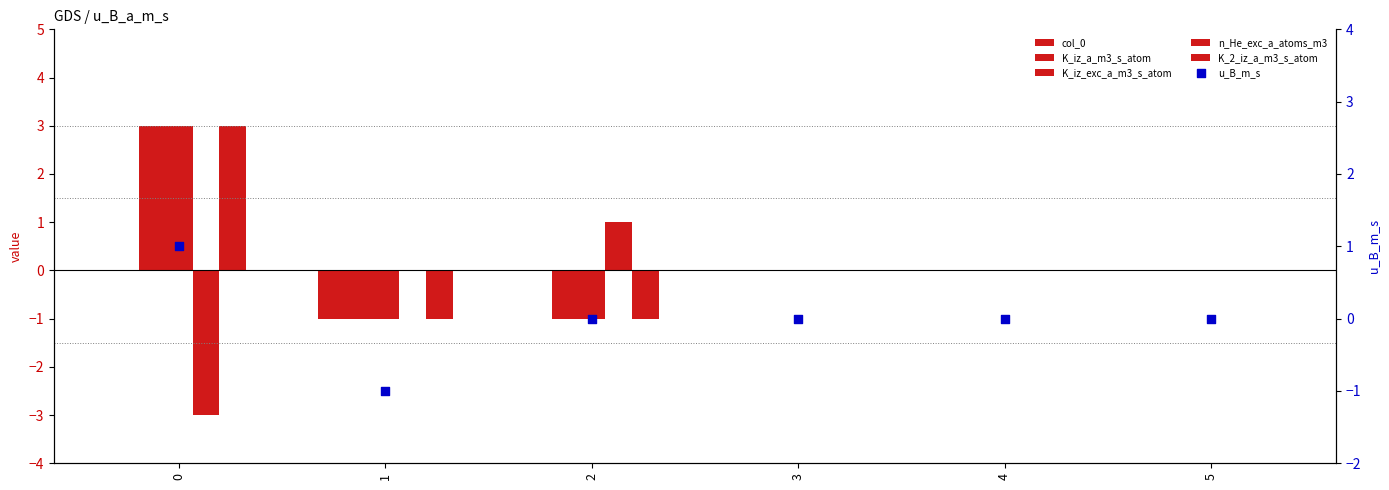

Is the value of u_B_m_s at 4 greater than the value of K_iz_a_m3_s_atom at 5?

No